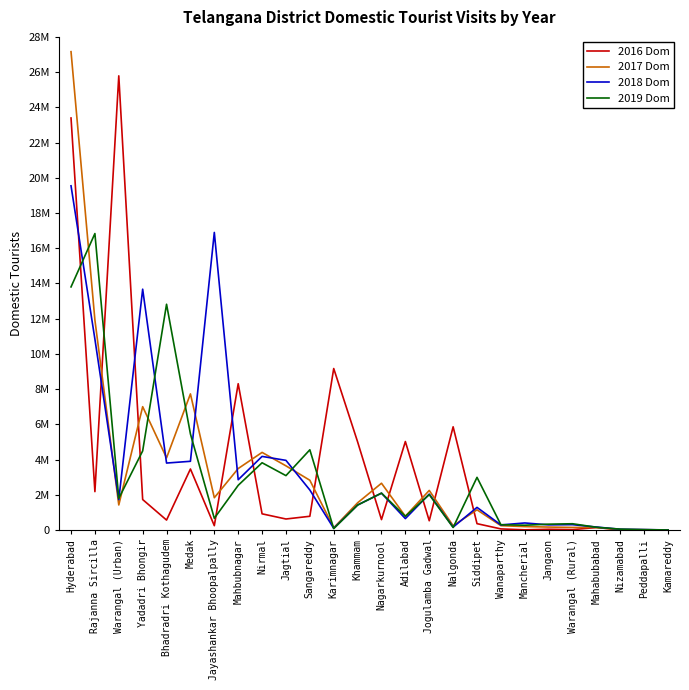

What position from the right is Nirmal?

18